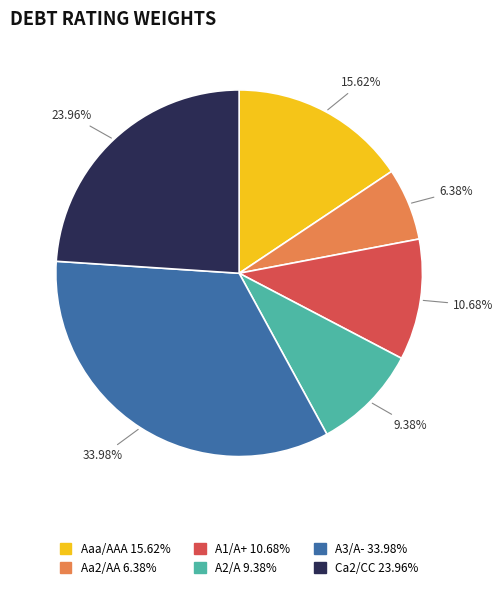

Count the number of slices in the pie.

6